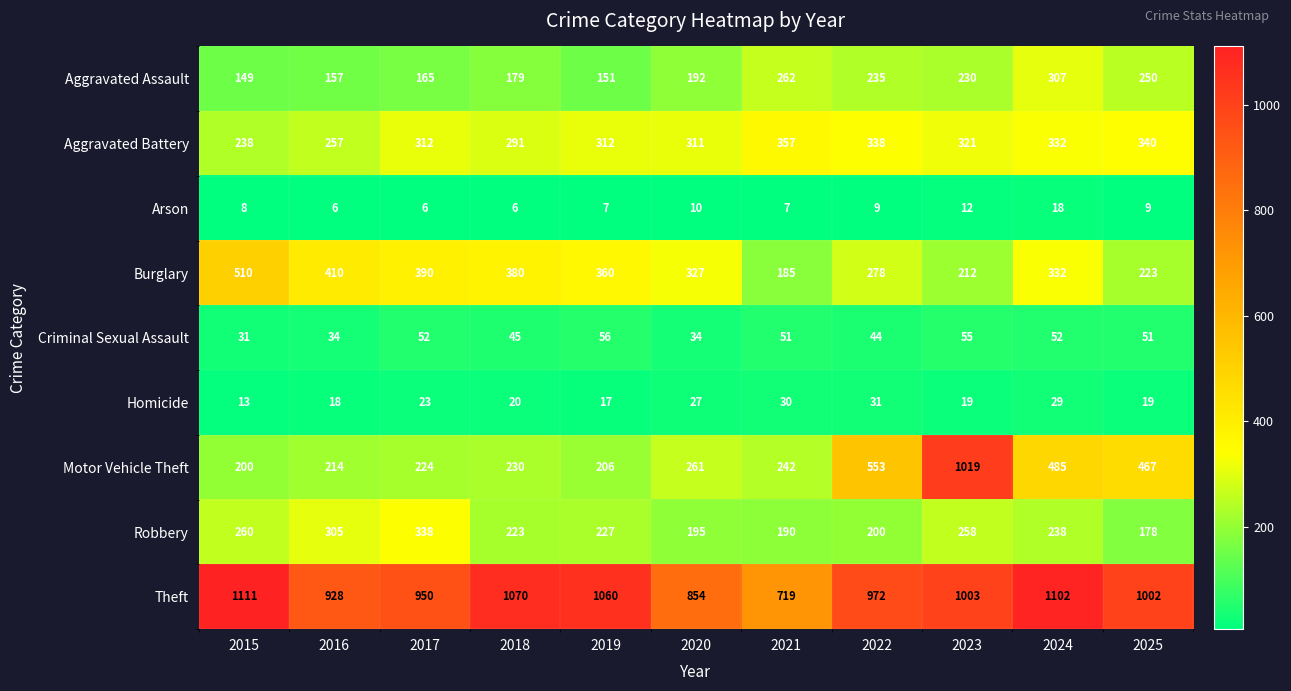

What is the sum of the Robbery values at 2022 and 2015?

460